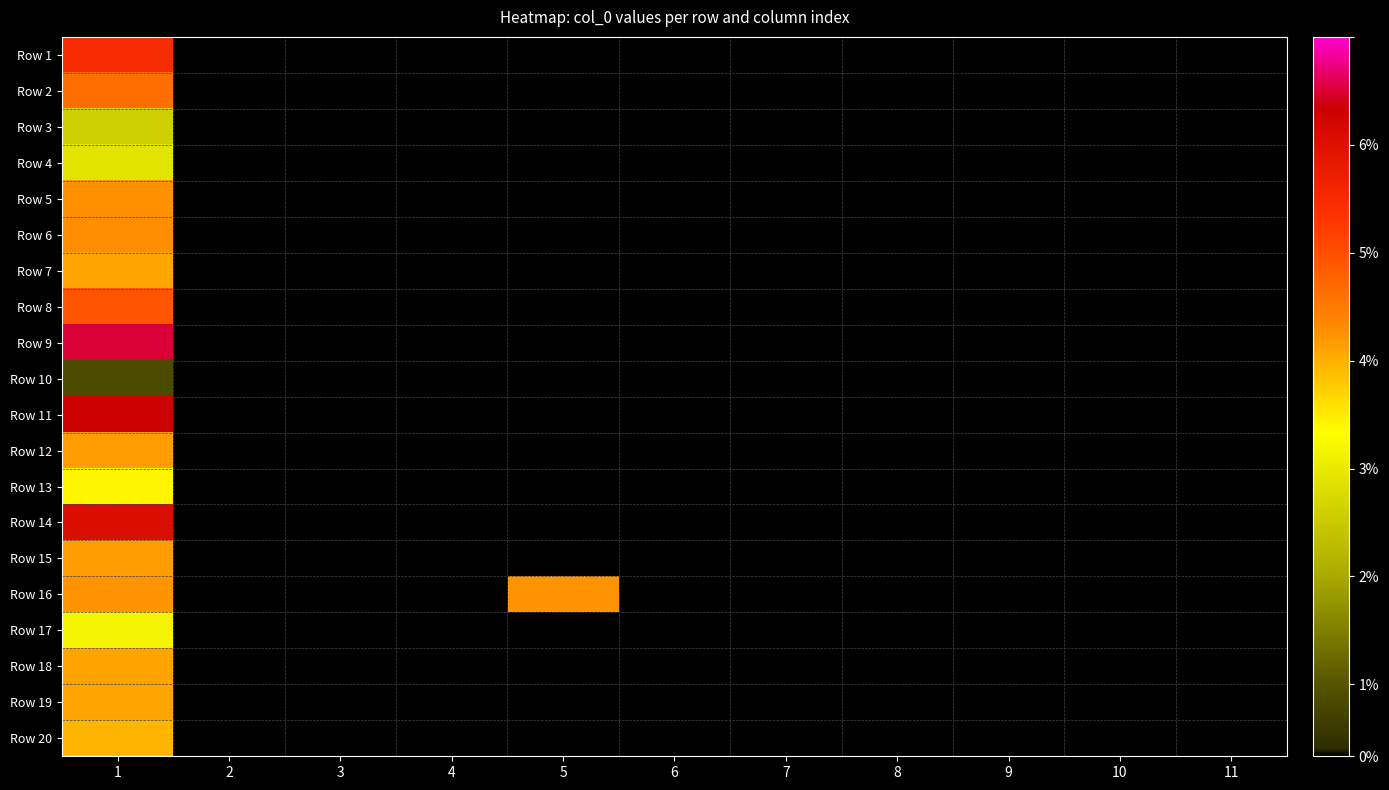

Reading right to left, extract all data points from this chart.

Row 1: 11=0.0	10=0.0	9=0.0	8=0.0	7=0.0	6=0.0	5=0.0	4=0.0	3=0.0	2=0.0	1=77.0
Row 2: 11=0.0	10=0.0	9=0.0	8=0.0	7=0.0	6=0.0	5=0.0	4=0.0	3=0.0	2=0.0	1=64.6
Row 3: 11=0.0	10=0.0	9=0.0	8=0.0	7=0.0	6=0.0	5=0.0	4=0.0	3=0.0	2=0.0	1=33.6
Row 4: 11=0.0	10=0.0	9=0.0	8=0.0	7=0.0	6=0.0	5=0.0	4=0.0	3=0.0	2=0.0	1=38.5
Row 5: 11=0.0	10=0.0	9=0.0	8=0.0	7=0.0	6=0.0	5=0.0	4=0.0	3=0.0	2=0.0	1=58.8
Row 6: 11=0.0	10=0.0	9=0.0	8=0.0	7=0.0	6=0.0	5=0.0	4=0.0	3=0.0	2=0.0	1=59.3
Row 7: 11=0.0	10=0.0	9=0.0	8=0.0	7=0.0	6=0.0	5=0.0	4=0.0	3=0.0	2=0.0	1=56.2
Row 8: 11=0.0	10=0.0	9=0.0	8=0.0	7=0.0	6=0.0	5=0.0	4=0.0	3=0.0	2=0.0	1=69.0
Row 9: 11=0.0	10=0.0	9=0.0	8=0.0	7=0.0	6=0.0	5=0.0	4=0.0	3=0.0	2=0.0	1=92.7
Row 10: 11=0.0	10=0.0	9=0.0	8=0.0	7=0.0	6=0.0	5=0.0	4=0.0	3=0.0	2=0.0	1=8.0
Row 11: 11=0.0	10=0.0	9=0.0	8=0.0	7=0.0	6=0.0	5=0.0	4=0.0	3=0.0	2=0.0	1=89.5
Row 12: 11=0.0	10=0.0	9=0.0	8=0.0	7=0.0	6=0.0	5=0.0	4=0.0	3=0.0	2=0.0	1=57.3
Row 13: 11=0.0	10=0.0	9=0.0	8=0.0	7=0.0	6=0.0	5=0.0	4=0.0	3=0.0	2=0.0	1=46.3
Row 14: 11=0.0	10=0.0	9=0.0	8=0.0	7=0.0	6=0.0	5=0.0	4=0.0	3=0.0	2=0.0	1=85.9
Row 15: 11=0.0	10=0.0	9=0.0	8=0.0	7=0.0	6=0.0	5=0.0	4=0.0	3=0.0	2=0.0	1=57.3
Row 16: 11=0.0	10=0.0	9=0.0	8=0.0	7=0.0	6=0.0	5=58.5	4=0.0	3=0.0	2=0.0	1=58.5
Row 17: 11=0.0	10=0.0	9=0.0	8=0.0	7=0.0	6=0.0	5=0.0	4=0.0	3=0.0	2=0.0	1=42.5
Row 18: 11=0.0	10=0.0	9=0.0	8=0.0	7=0.0	6=0.0	5=0.0	4=0.0	3=0.0	2=0.0	1=56.6
Row 19: 11=0.0	10=0.0	9=0.0	8=0.0	7=0.0	6=0.0	5=0.0	4=0.0	3=0.0	2=0.0	1=56.4
Row 20: 11=0.0	10=0.0	9=0.0	8=0.0	7=0.0	6=0.0	5=0.0	4=0.0	3=0.0	2=0.0	1=54.2